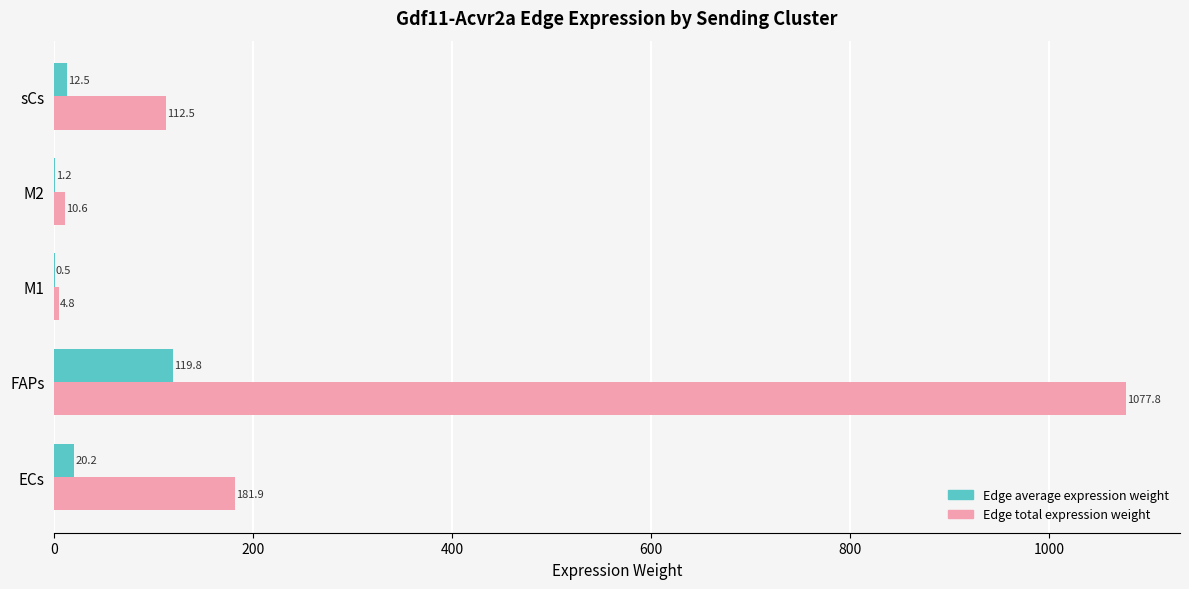

How many data points does each series have?

5